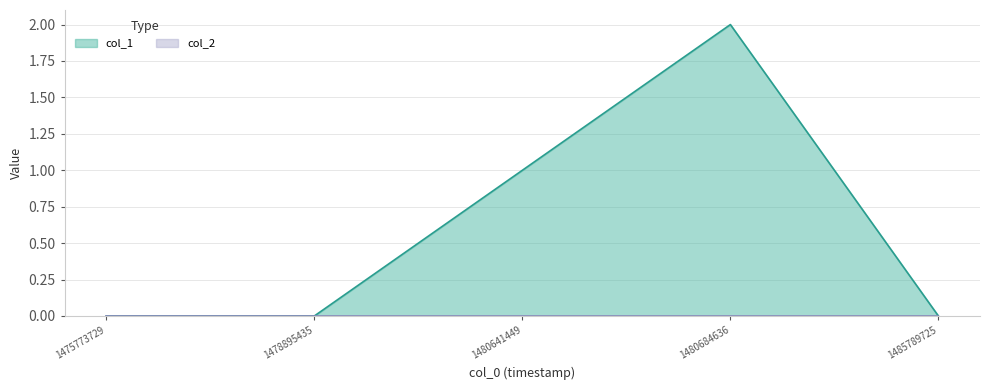

Reading left to right, list all the values displayed in this chart.

1475773729=0	1478895435=0	1480641449=1	1480684636=2	1485789725=0